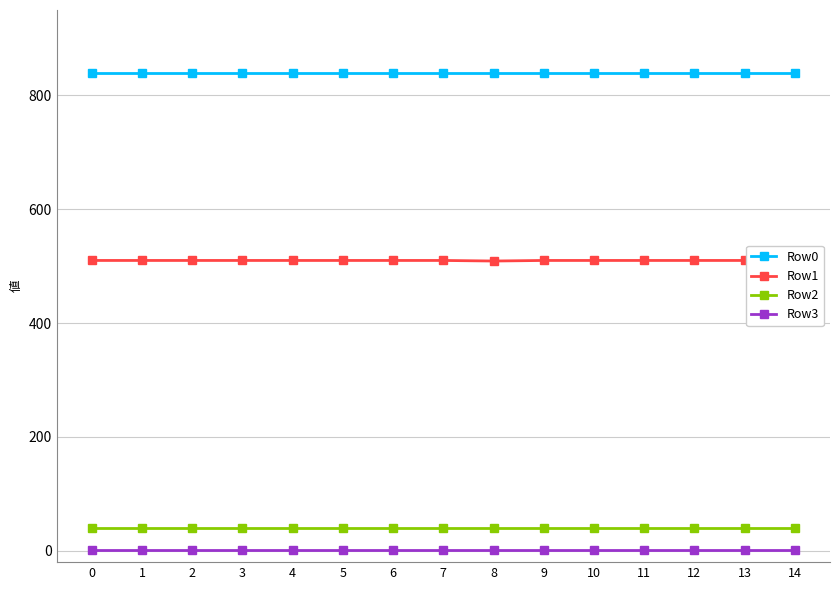

Reading right to left, what are all the values shown in this chart?

Row0: 14=840	13=840	12=840	11=840	10=840	9=840	8=840	7=840	6=840	5=840	4=840	3=840	2=840	1=840	0=840
Row1: 14=510	13=510	12=510	11=510	10=510	9=510	8=509	7=510	6=510	5=510	4=510	3=510	2=510	1=510	0=510
Row2: 14=40	13=40	12=40	11=40	10=40	9=40	8=40	7=40	6=40	5=40	4=40	3=40	2=40	1=40	0=40
Row3: 14=1	13=1	12=1	11=1	10=1	9=1	8=1	7=1	6=1	5=1	4=1	3=1	2=1	1=1	0=1